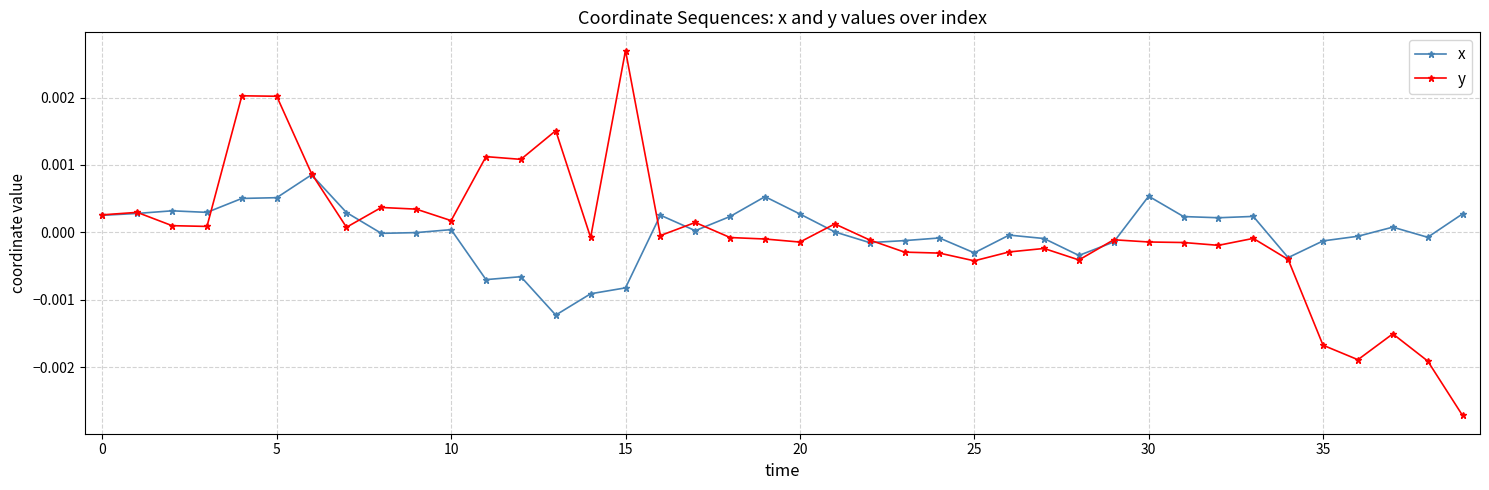

True or false: y has more than 1 points higher than both neighbors.

True